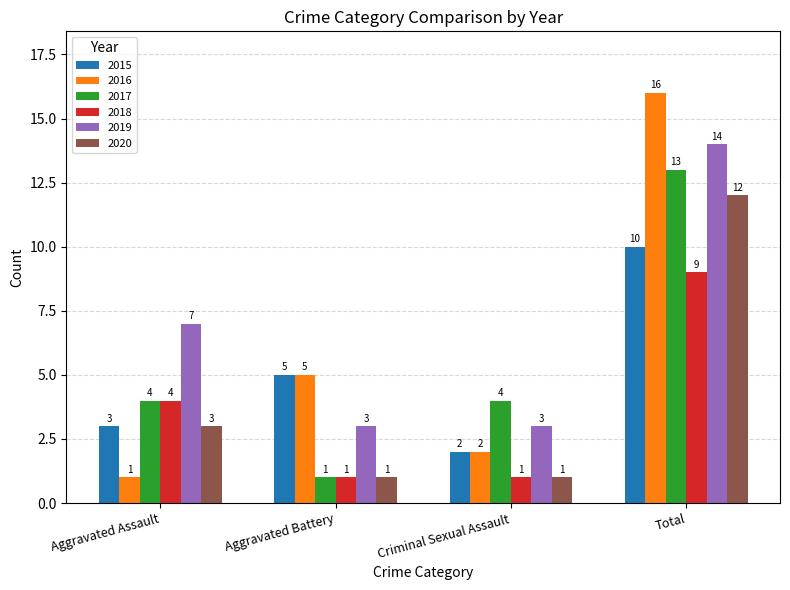

How many 2019 values are between 3 and 14?

4